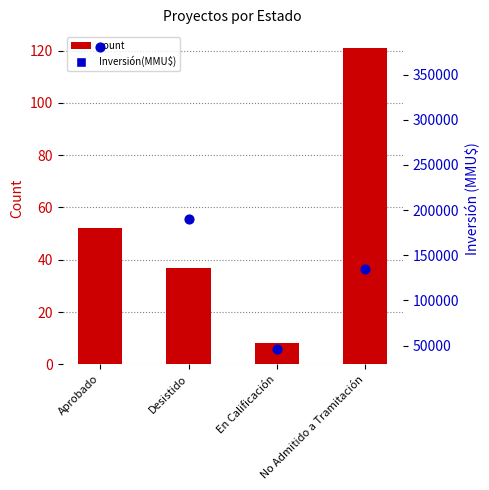

Which series contains the lowest Y value?

count